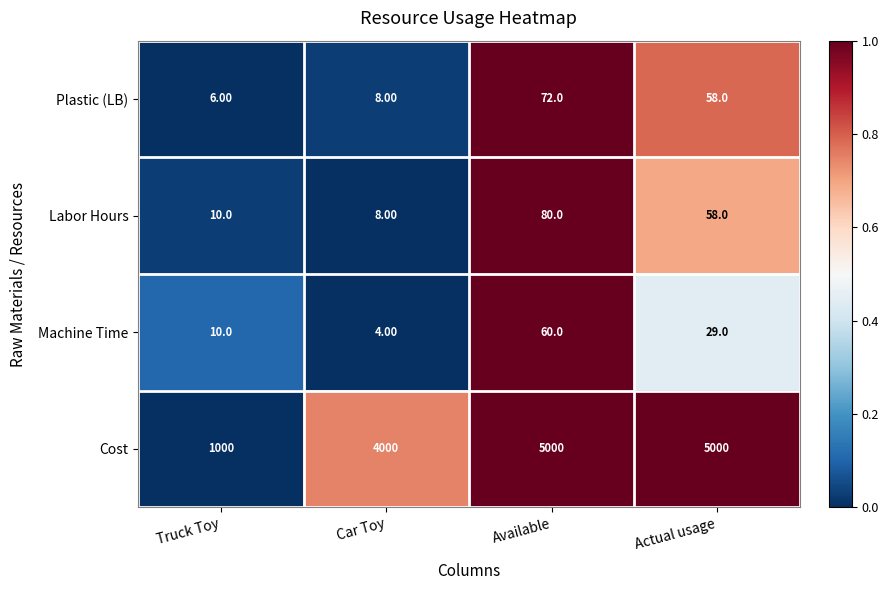

What is the sum of the Plastic (LB) values at Truck Toy and Available?

78